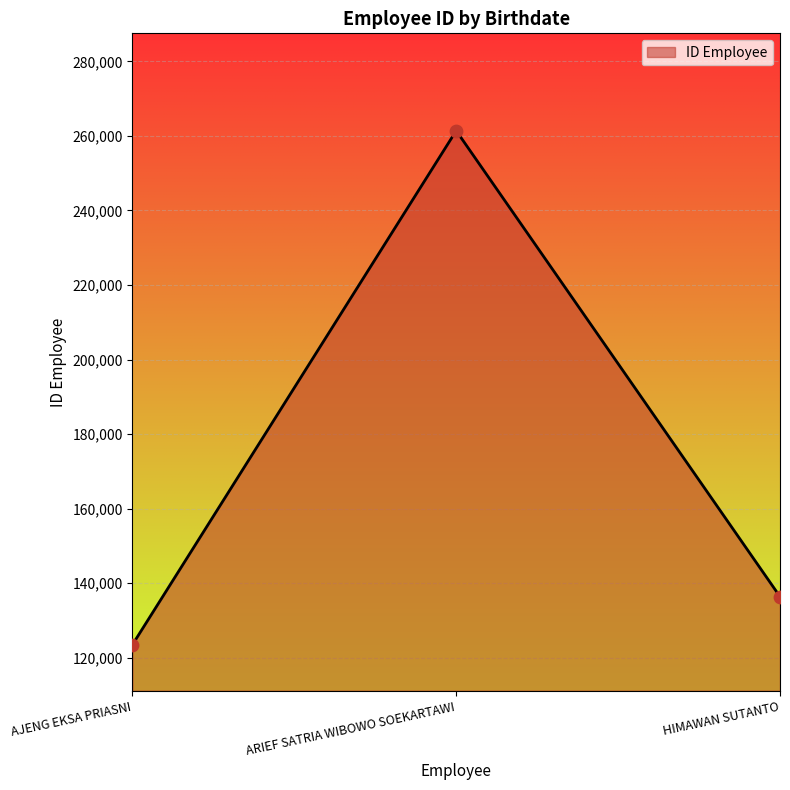

What is the change in value from AJENG EKSA PRIASNI to HIMAWAN SUTANTO?

+12907